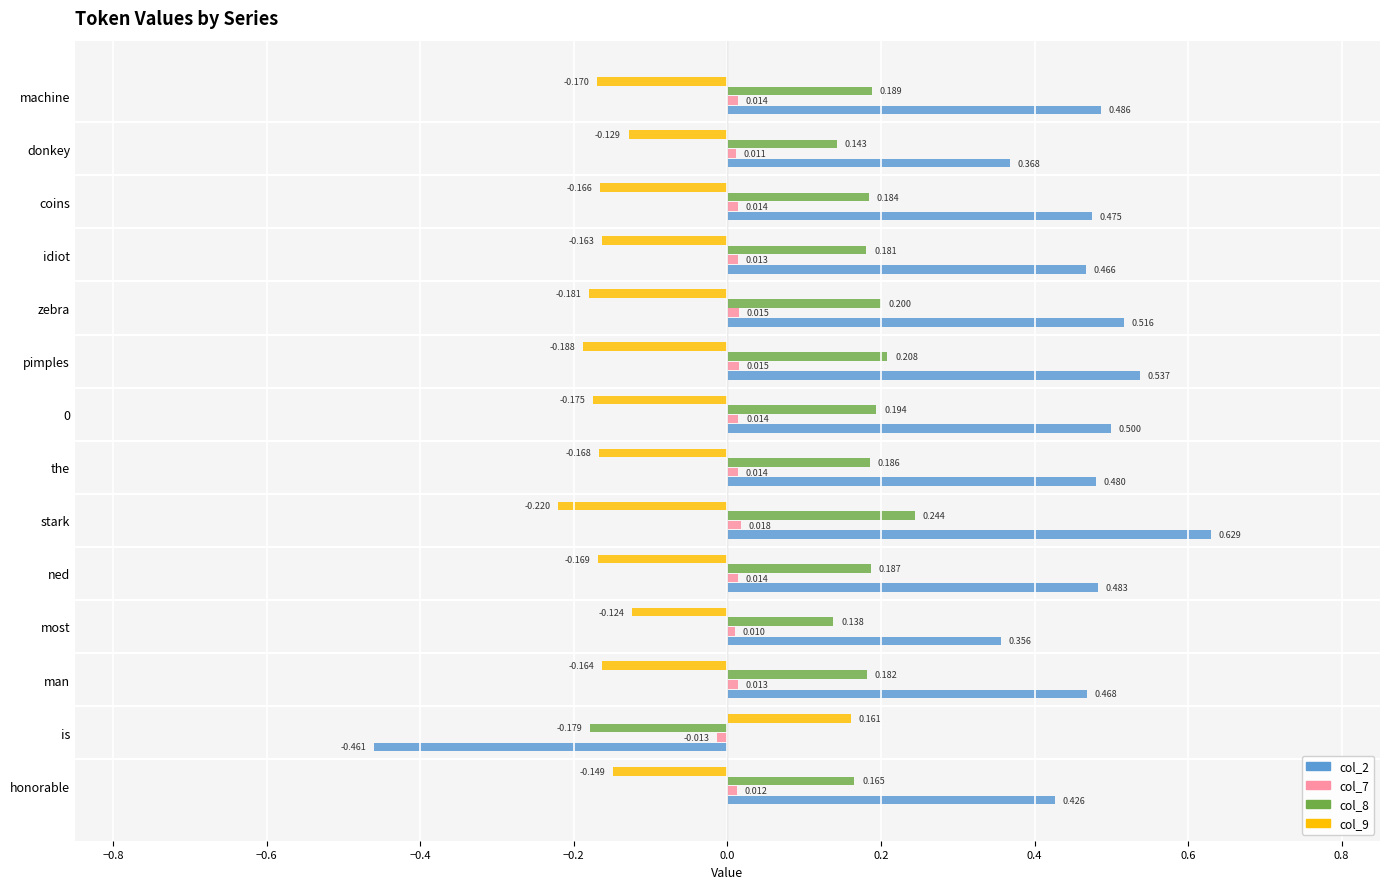

Which label corresponds to the smallest value in the chart?

is